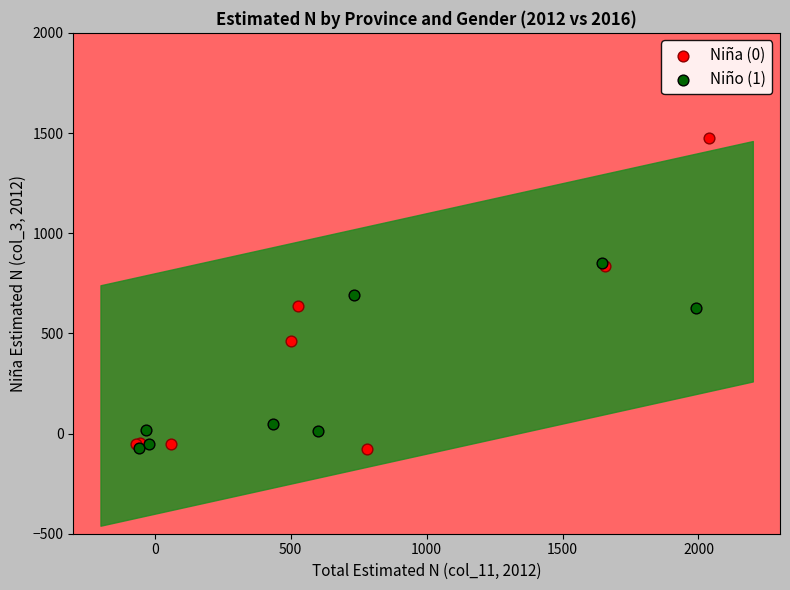

Which series has the largest Y range (max minus min)?

Niña (0)